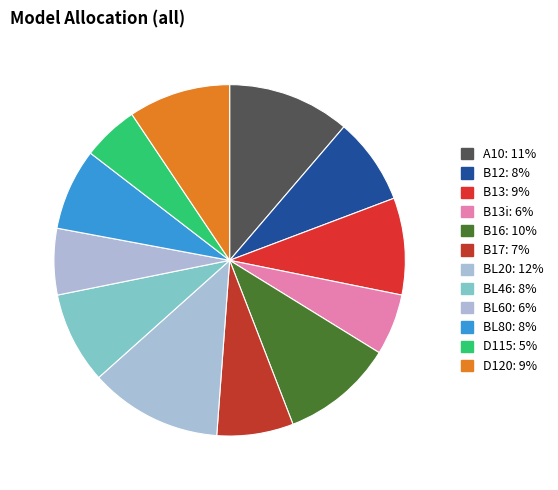

How many segments does this pie chart have?

12